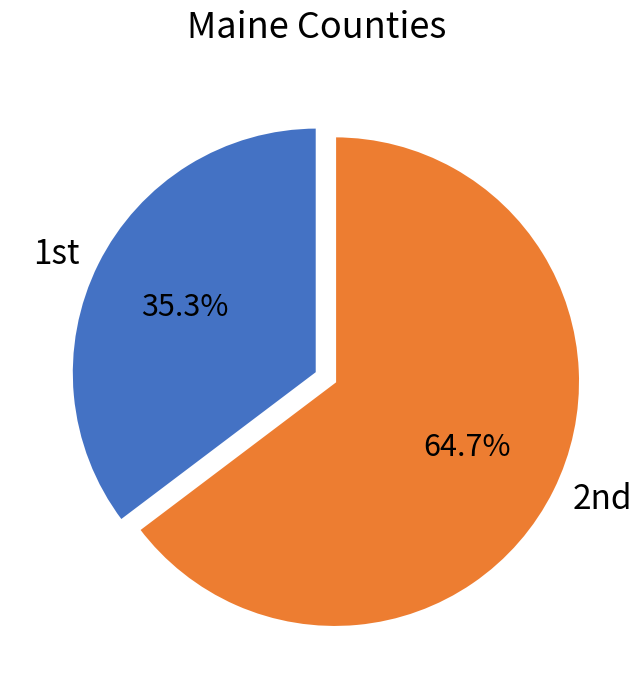

Does any single category account for the majority?

Yes